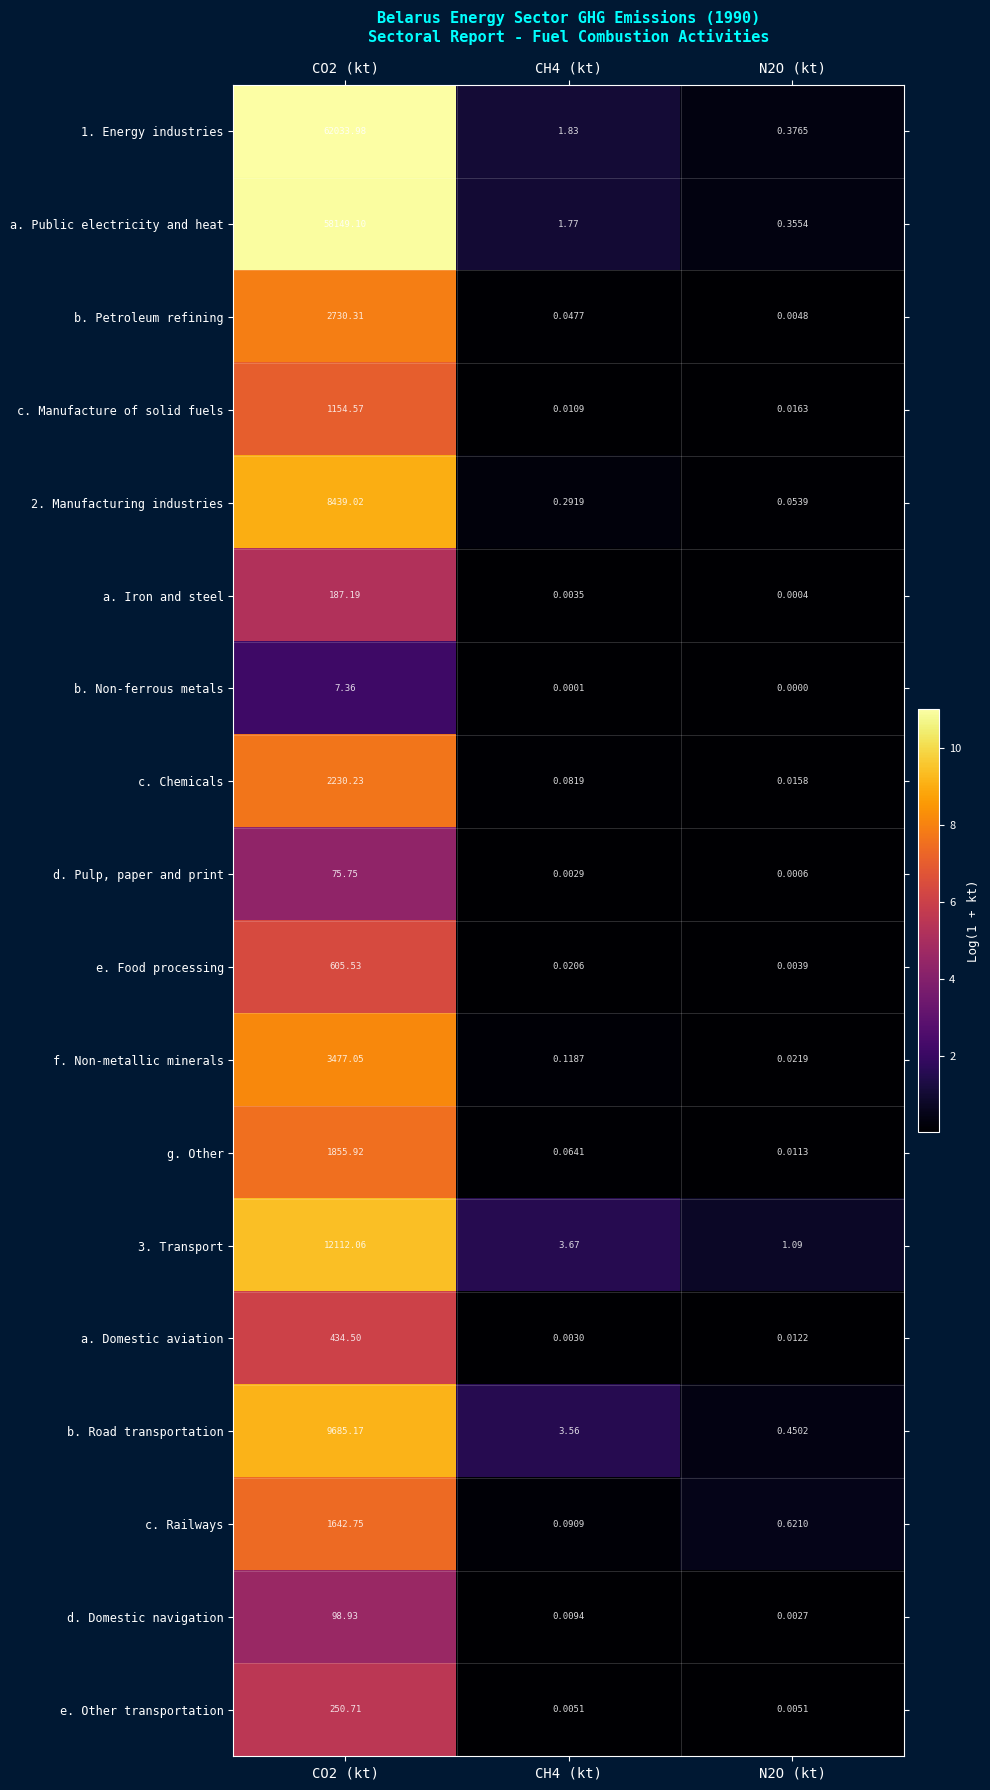

List the series in order of their peak value, highest first.

1. Energy industries, a. Public electricity and heat, 3. Transport, b. Road transportation, 2. Manufacturing industries, f. Non-metallic minerals, b. Petroleum refining, c. Chemicals, g. Other, c. Railways, c. Manufacture of solid fuels, e. Food processing, a. Domestic aviation, e. Other transportation, a. Iron and steel, d. Domestic navigation, d. Pulp, paper and print, b. Non-ferrous metals